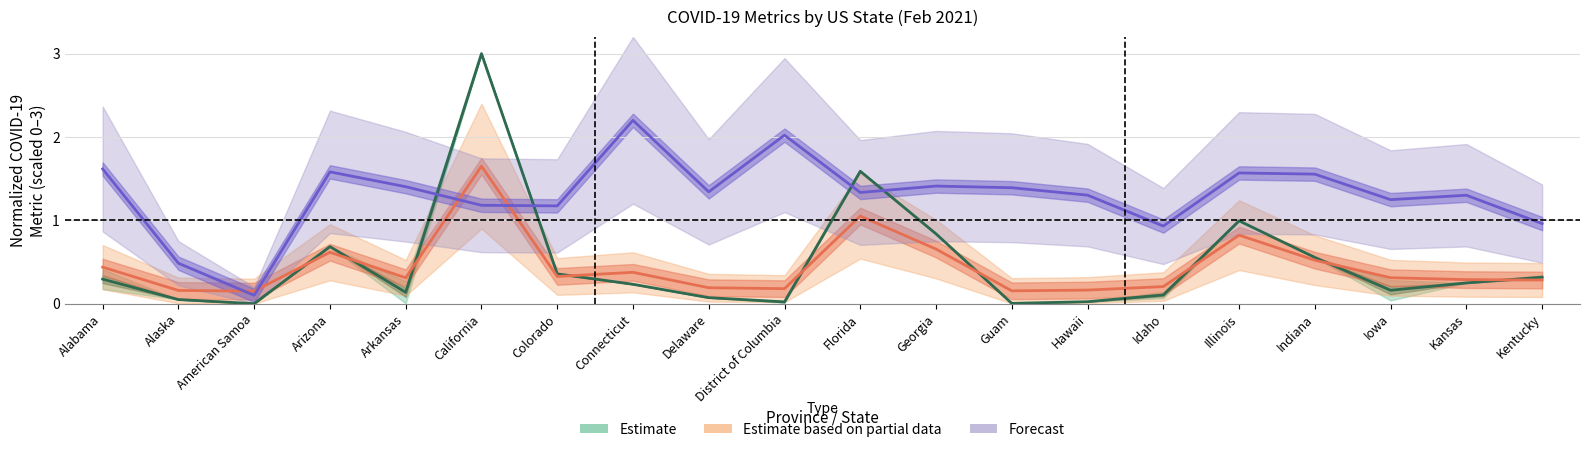

Read the Case_Fatality_Ratio value at Delaware.

1.3